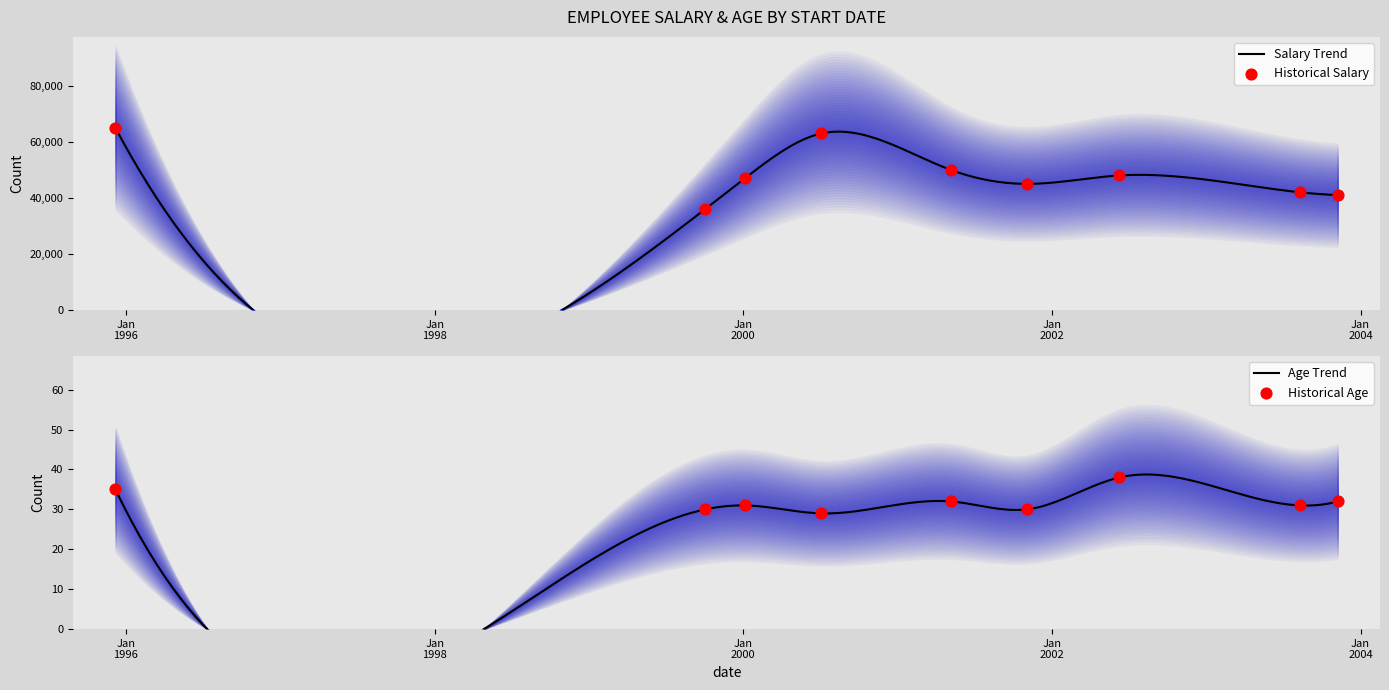

Which series reaches the maximum Y coordinate?

Salary